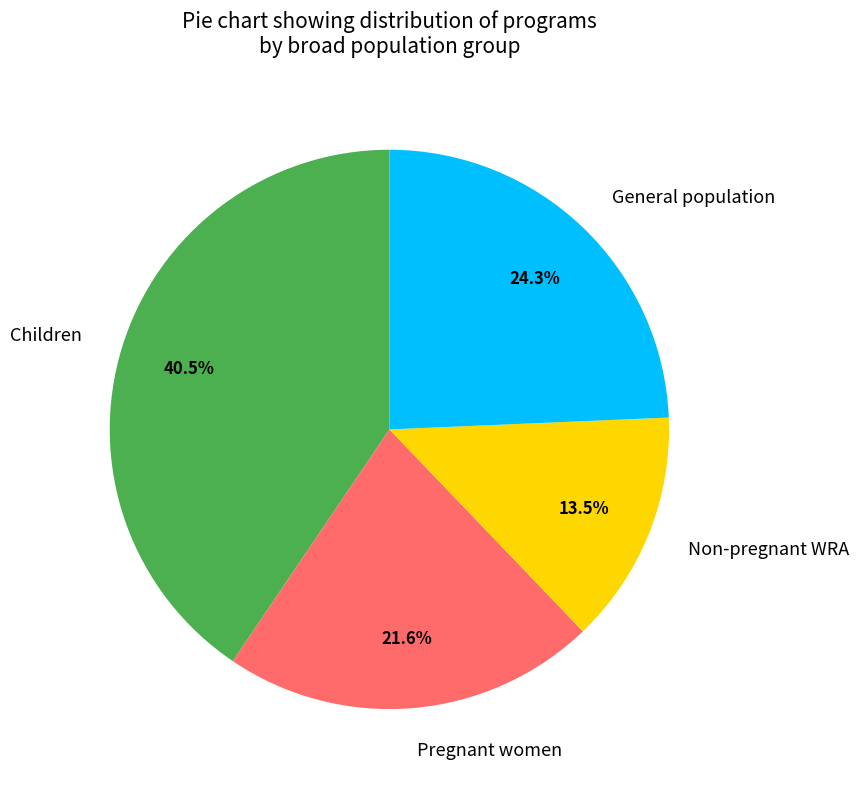

Does Non-pregnant WRA account for over 50% of the chart?

No